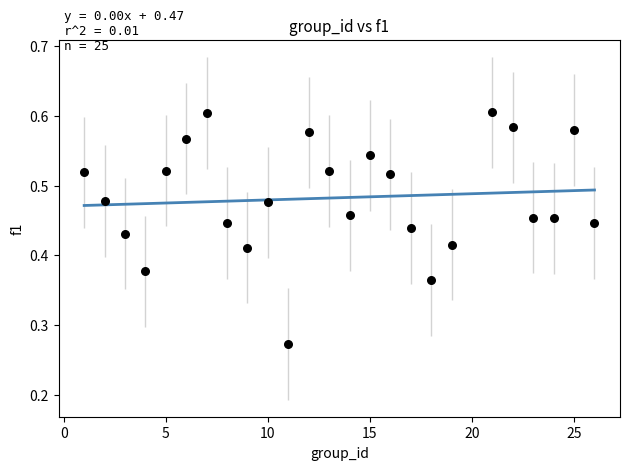

What is the range of X values (max minus min)?

25.0